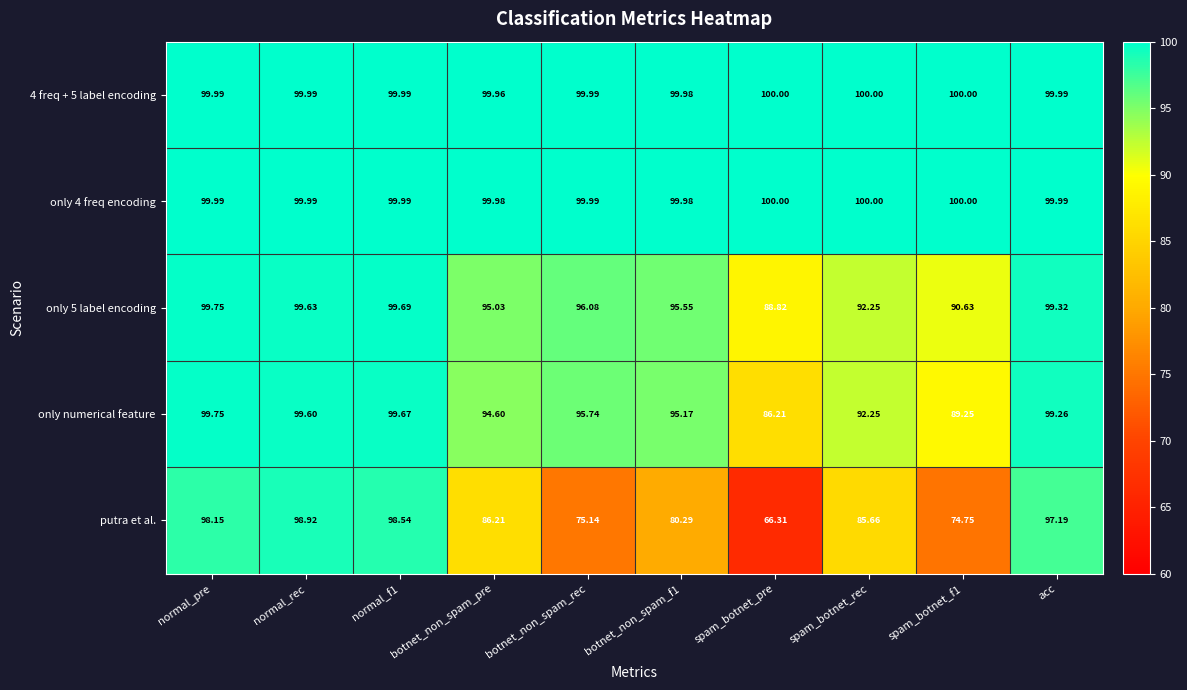

Which series has the widest spread of values?

putra et al.